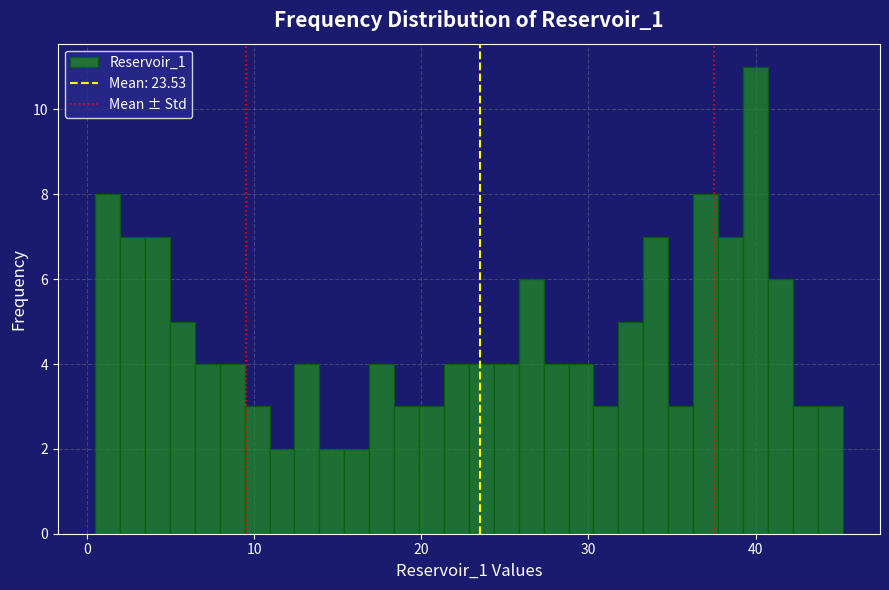

Read against the x-axis, roughly where is the centre of the tallest bar?

40